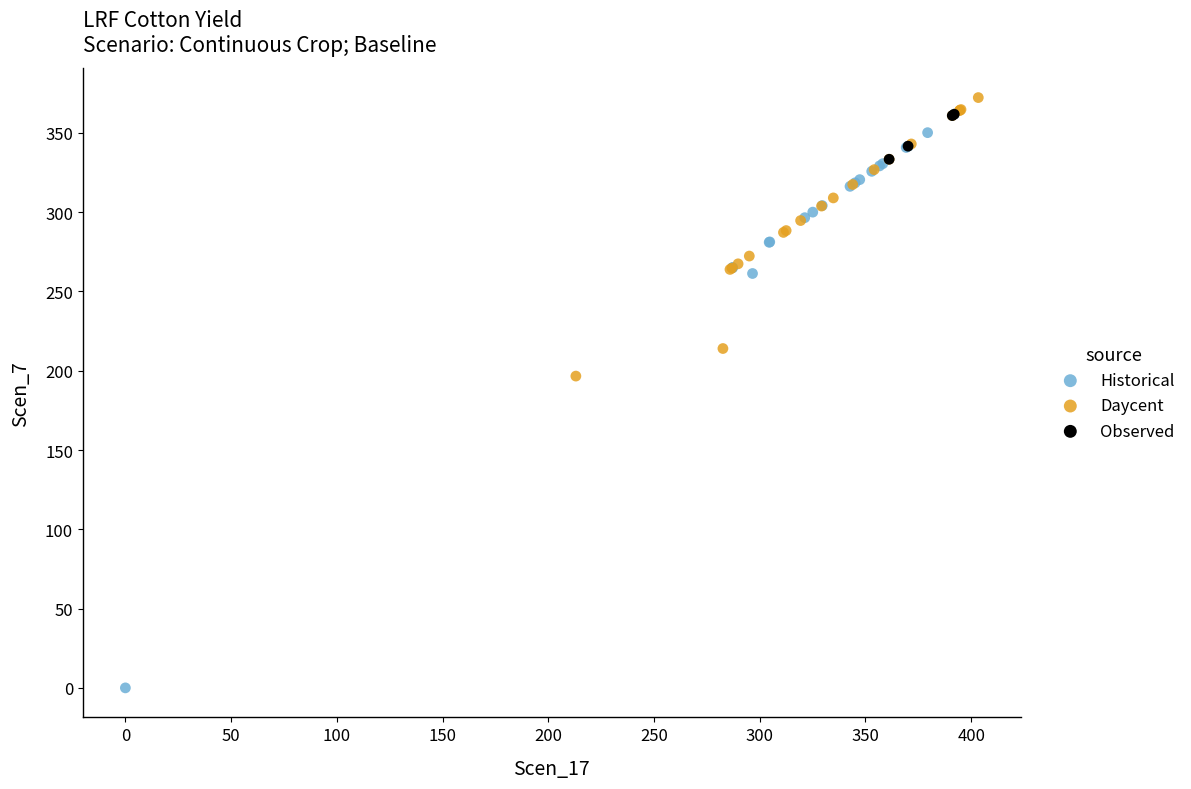

Which series has the widest spread of Y values?

Historical